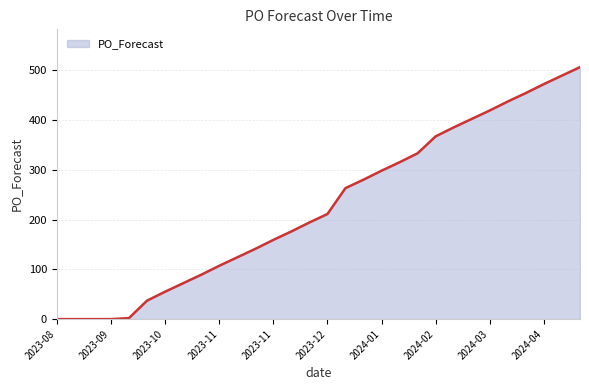

What is the difference between the maximum and minimum values?

506